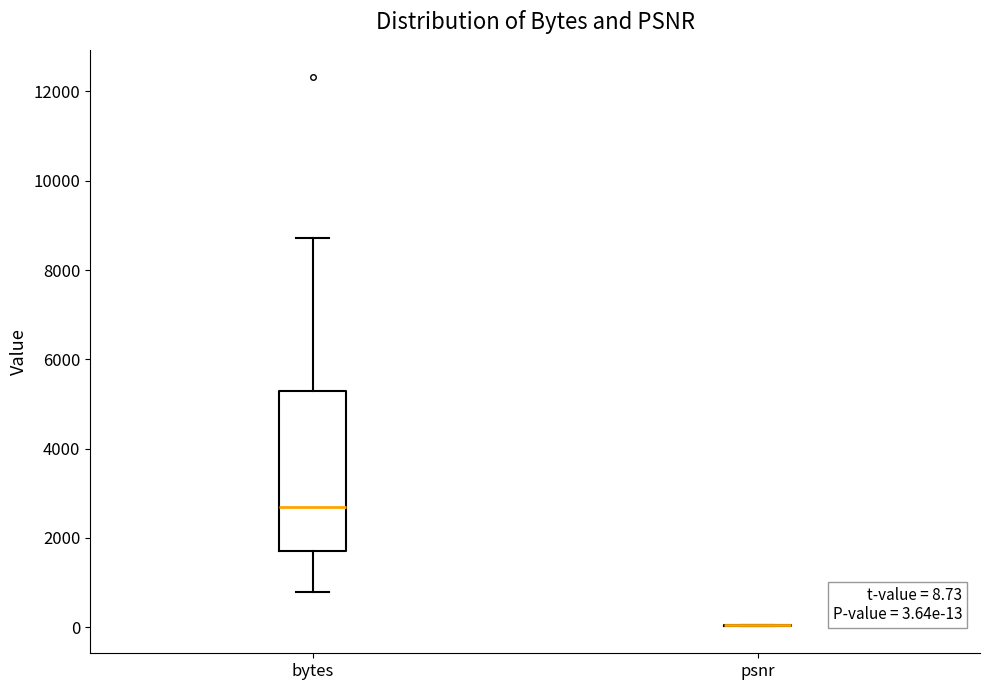

Comparing the boxes themselves (not the whiskers), which one is the tallest?

bytes